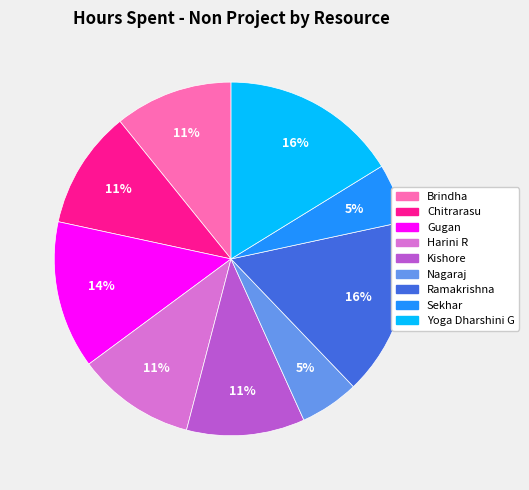

Is the sum of Chitrarasu and Yoga Dharshini G greater than half?

No